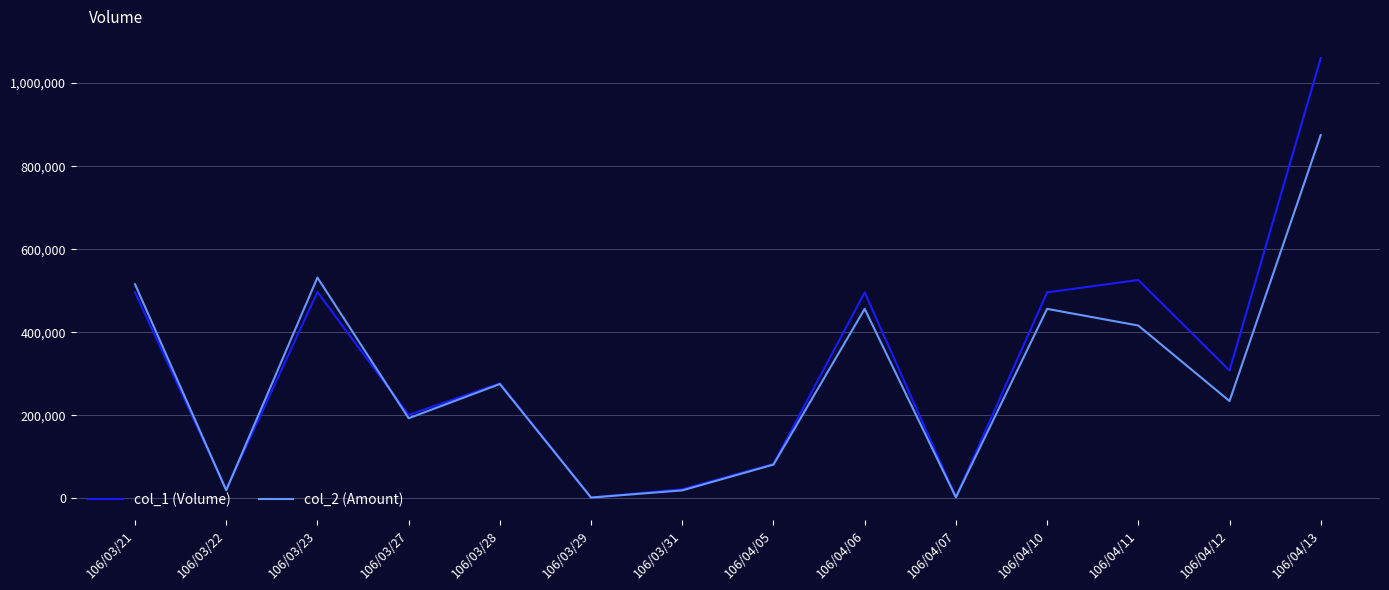

What are all the series names shown in the legend?

col_1 (Volume), col_2 (Amount)